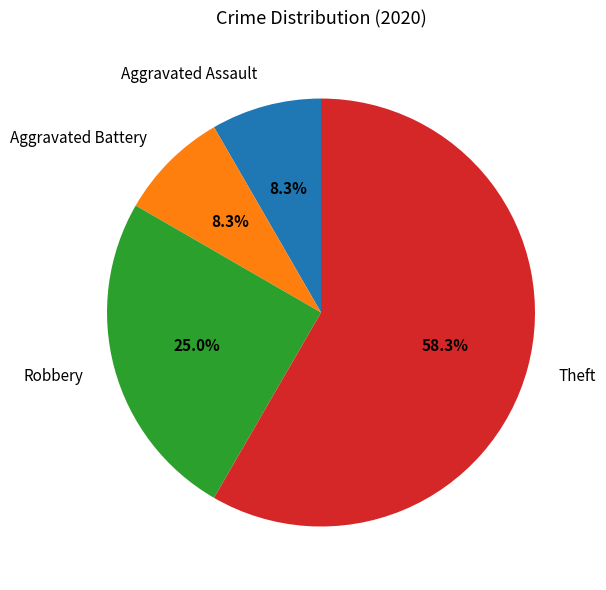

What is the ratio of the value at Aggravated Assault to the value at Aggravated Battery?

1.0